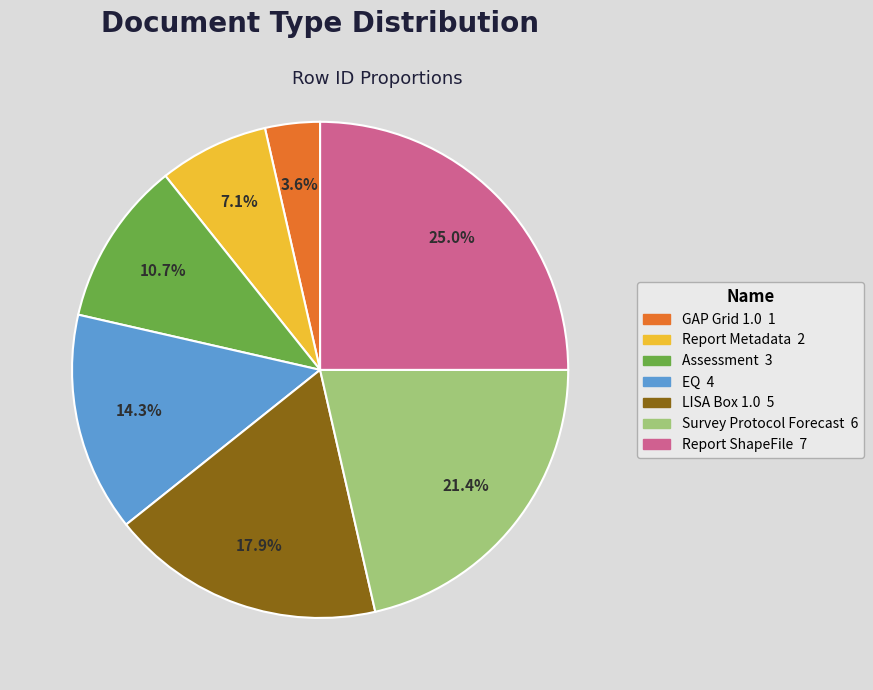

True or false: GAP Grid 1.0 accounts for 4% of the total.

True